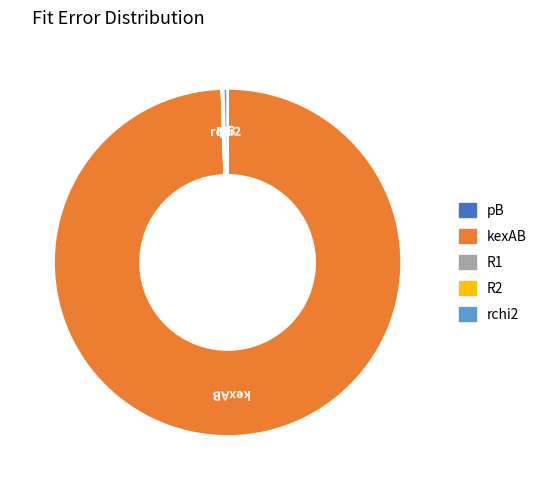

Is kexAB the majority of the pie?

Yes